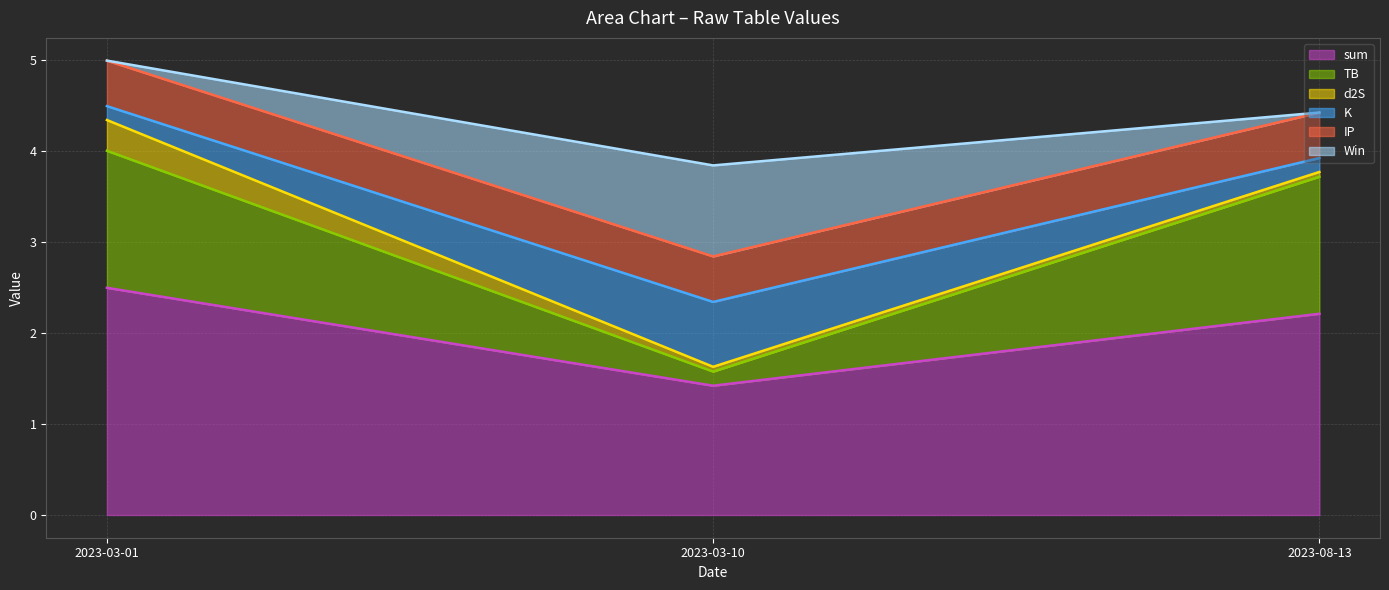

What is the difference between the highest and lowest values at 2023-03-10?

1.4